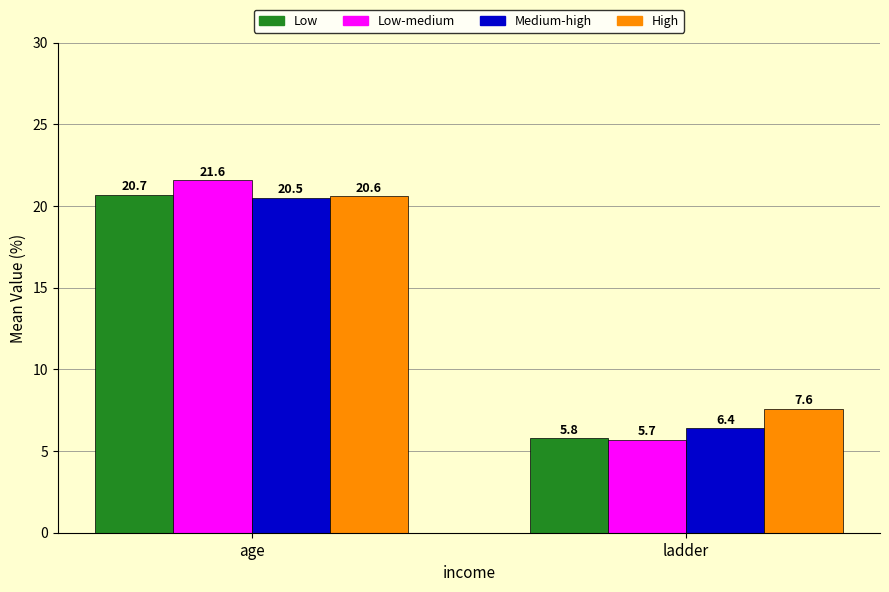

What is the value of the Low-medium bar at the 2nd from the left?

5.7